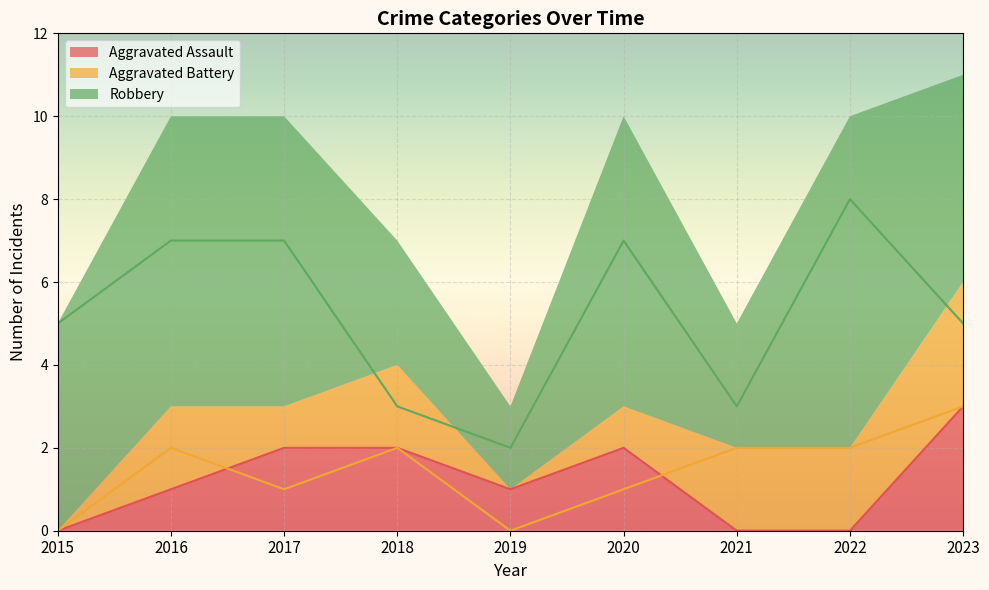

True or false: Aggravated Assault and Robbery cross at least once.

False